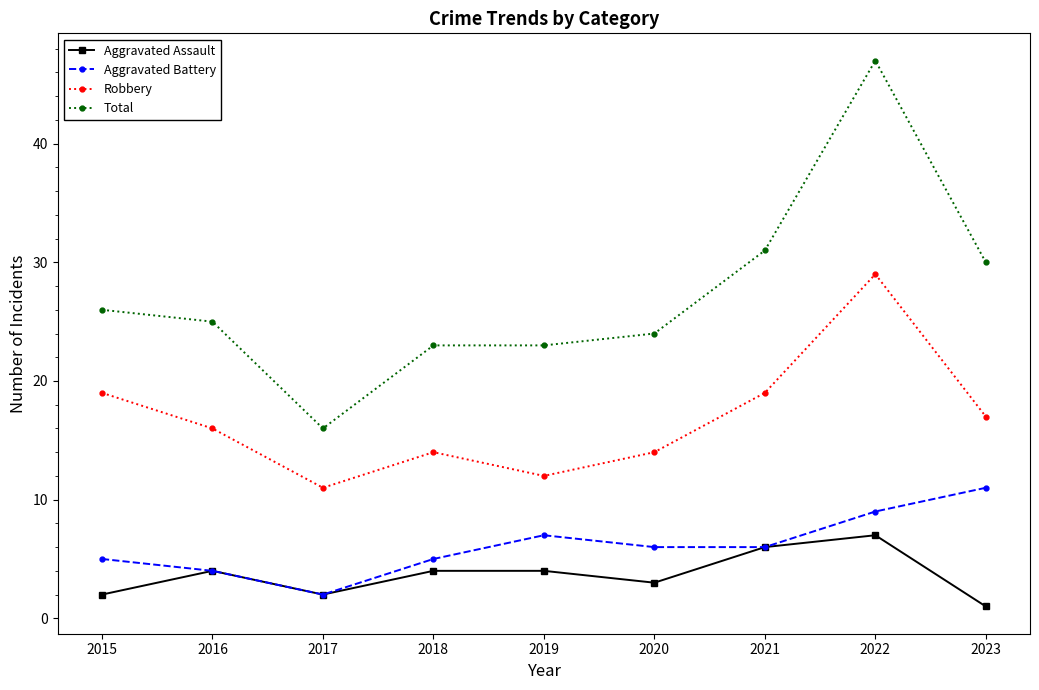

At which category is the sum across all series the highest?

2022